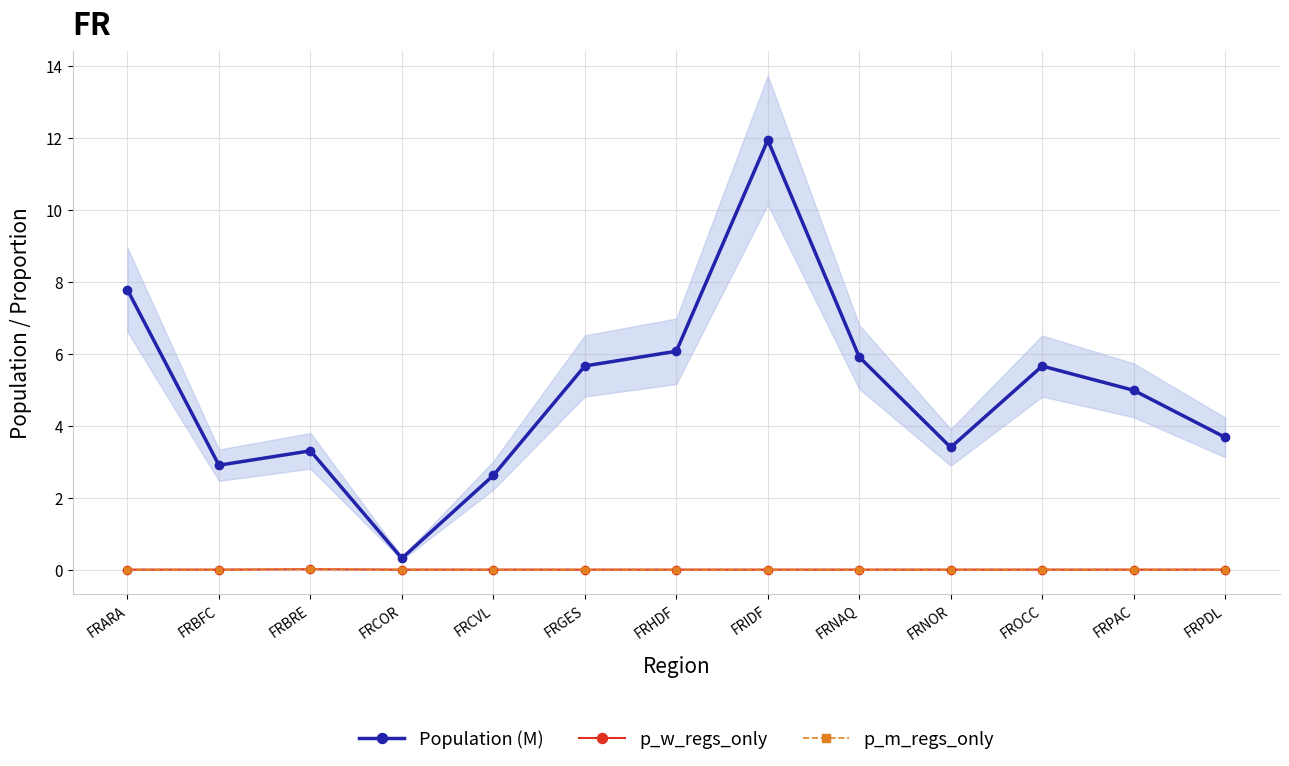

True or false: Population (M) has a value of 2.9 at FRBFC.

True